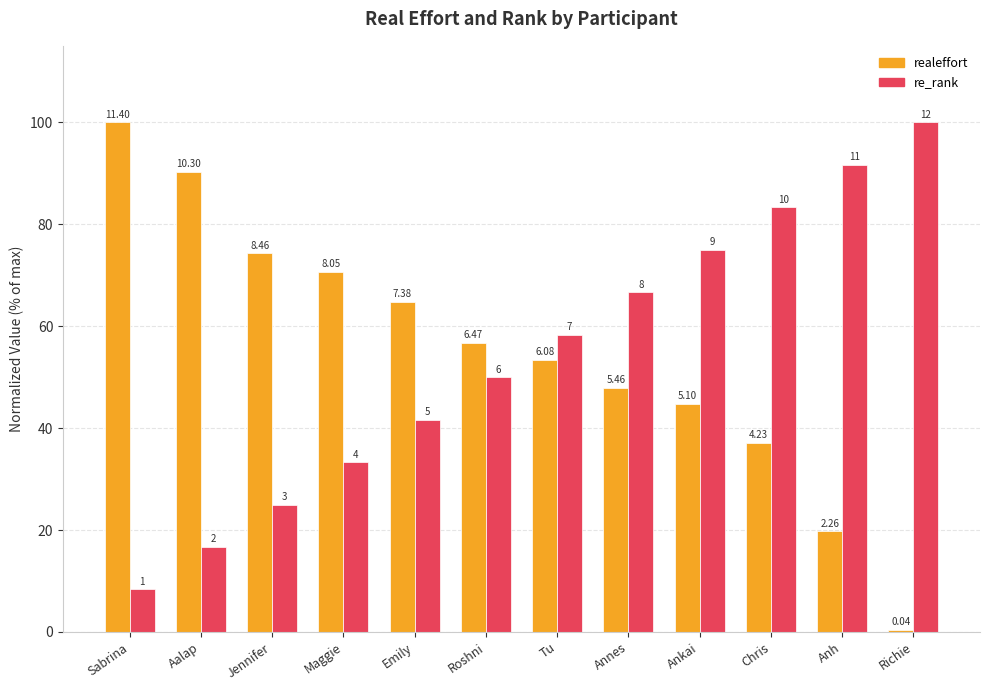

Which category has the lowest value across all series?

Richie